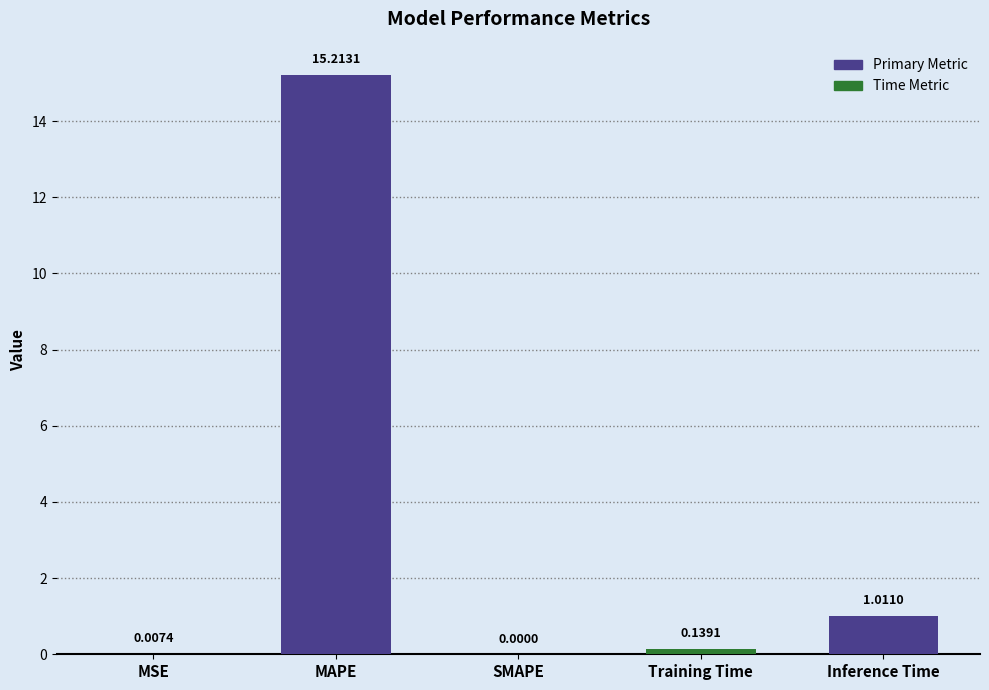

What is the change in value from MAPE to Inference Time?

-14.2